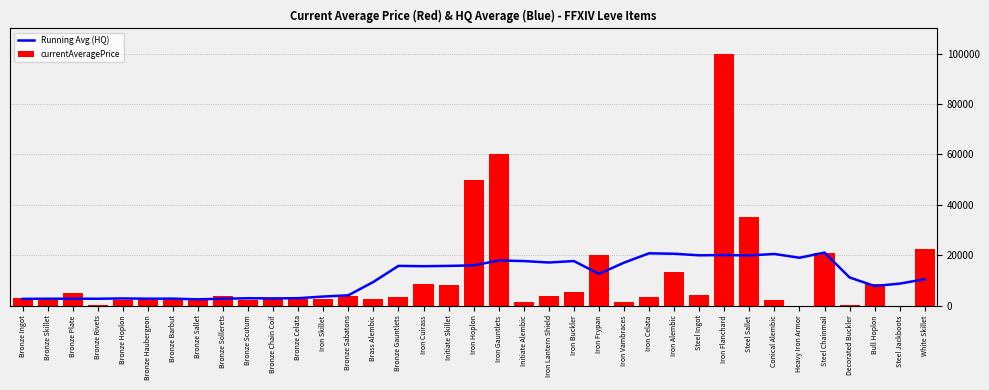

What is the difference between the highest and lowest values at Bronze Skillet?

206.8